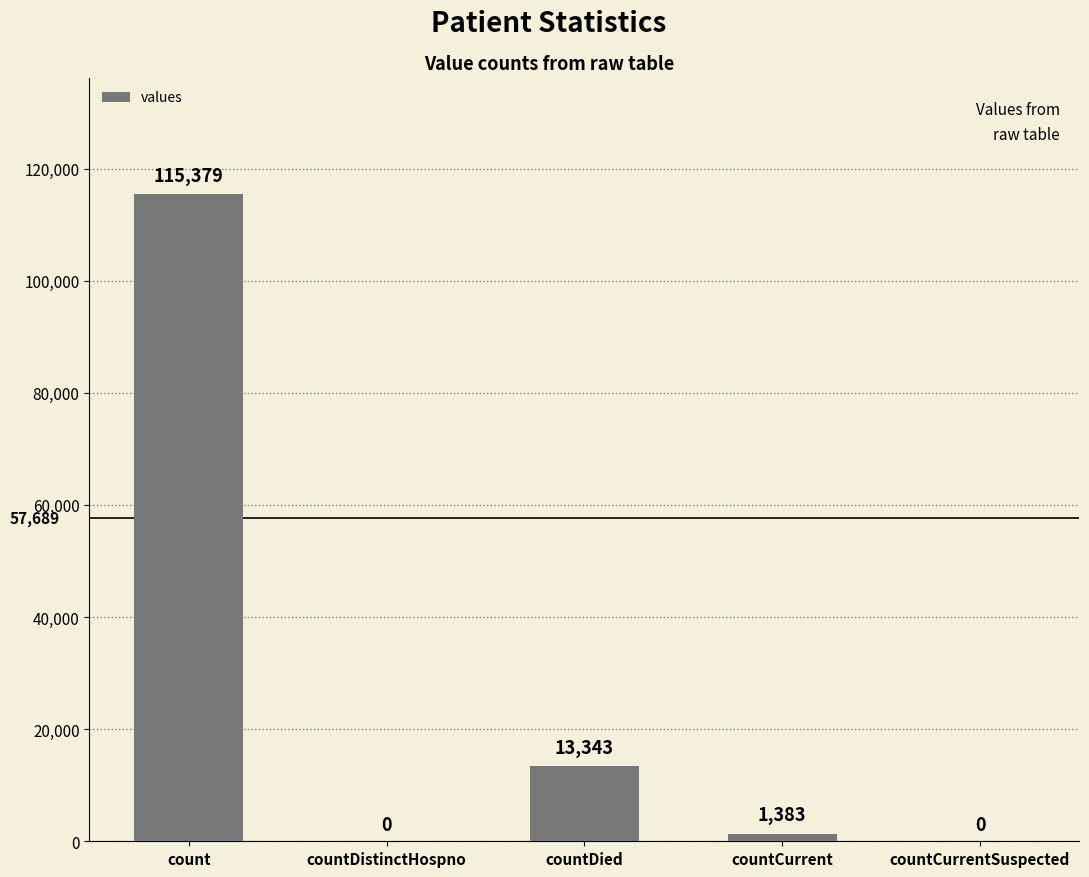

Reading left to right, extract all data points from this chart.

count=115379	countDistinctHospno=0	countDied=13343	countCurrent=1383	countCurrentSuspected=0